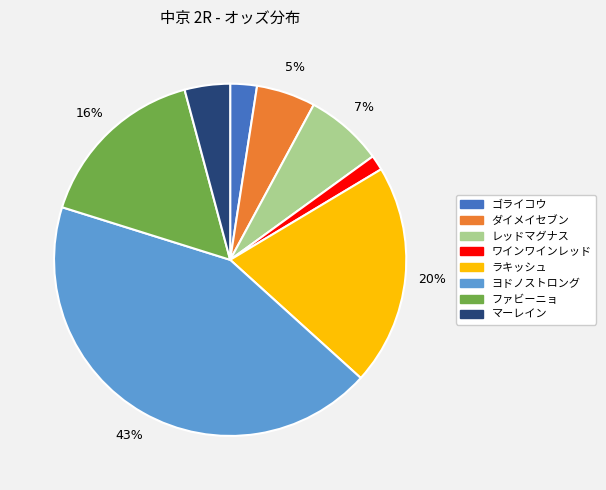

The レッドマグナス slice represents 7% of the pie. True or false?

True